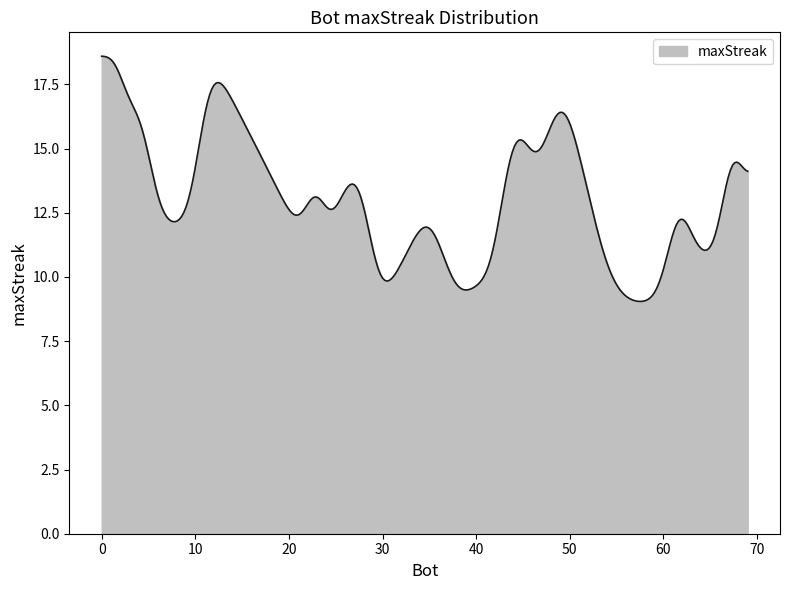

What is the difference between the maximum and minimum values?

9.5